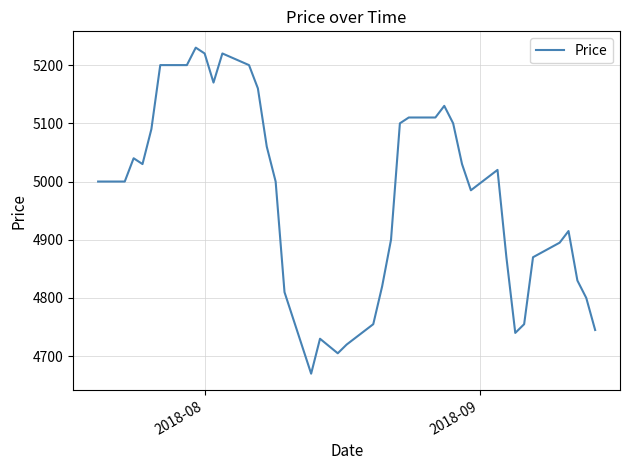

What is the minimum value shown in the chart?

4670